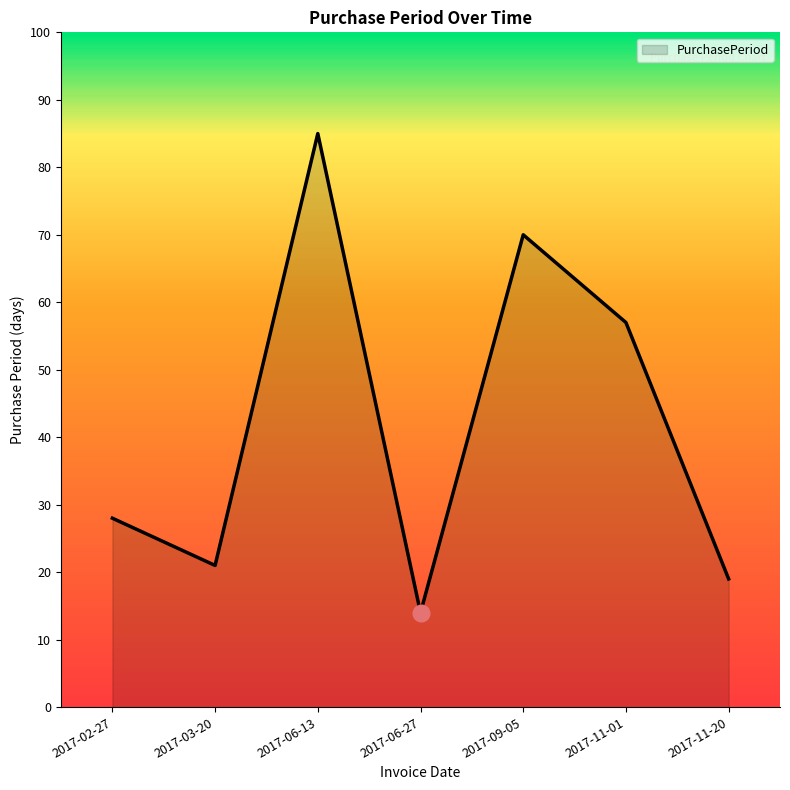

Rank the categories by value from highest to lowest.

2017-06-13, 2017-09-05, 2017-11-01, 2017-02-27, 2017-03-20, 2017-11-20, 2017-06-27